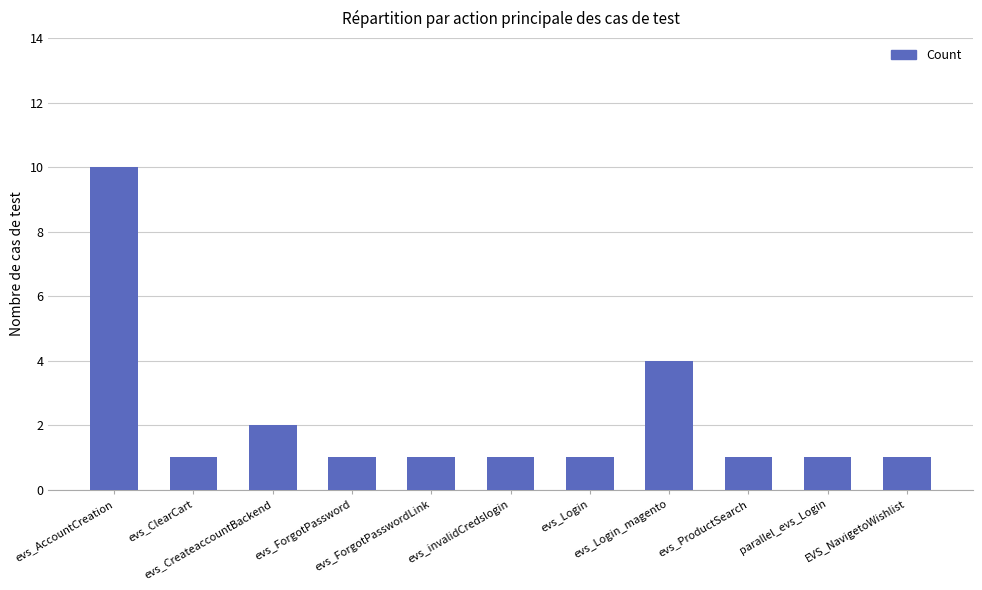

What is the sum of all values?

24